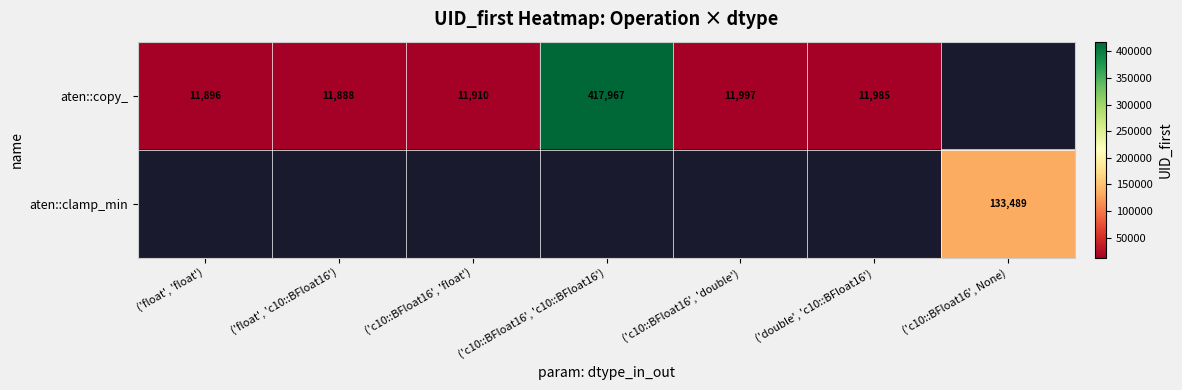

The value of aten::clamp_min at ('c10::BFloat16', None) is 133489. True or false?

True